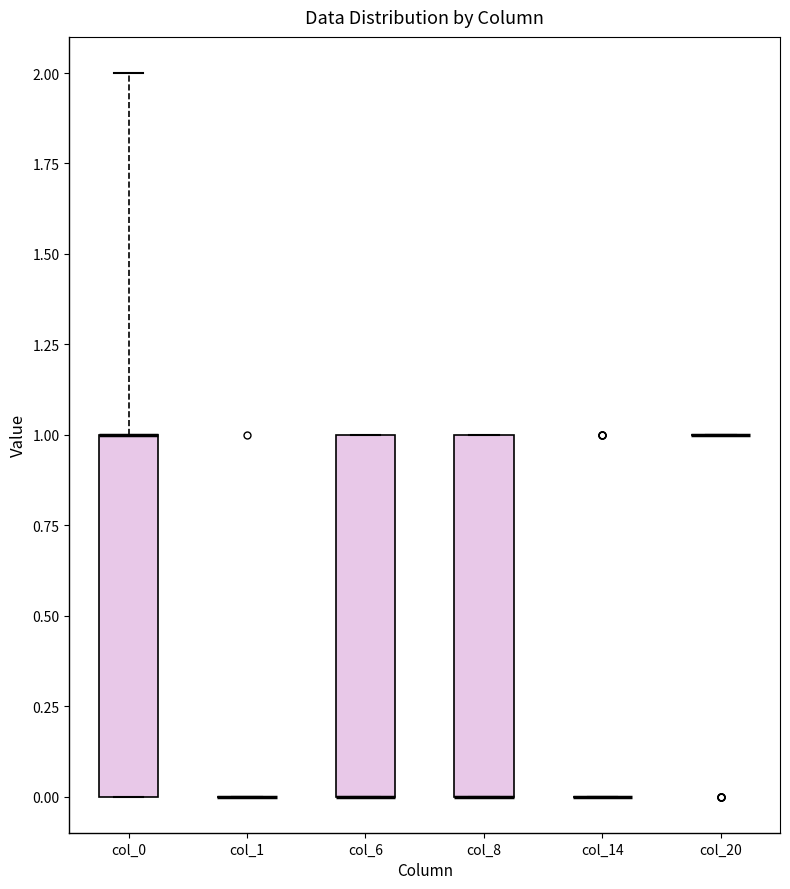

Reading left to right, read every box against the y-axis: the position of its median line, the range the box covers, and the ends of its whiskers. The values are not printed on the chart, so give them approximately, as read against the axis.

col_0: median 1 (drawn on the box's upper edge), box 0 to 1, whiskers 0 to 2
col_1: box collapsed to a line at 0, whiskers 0 to 0
col_6: median 0 (drawn on the box's lower edge), box 0 to 1, whiskers 0 to 1
col_8: median 0 (drawn on the box's lower edge), box 0 to 1, whiskers 0 to 1
col_14: box collapsed to a line at 0, whiskers 0 to 0
col_20: box collapsed to a line at 1, whiskers 1 to 1